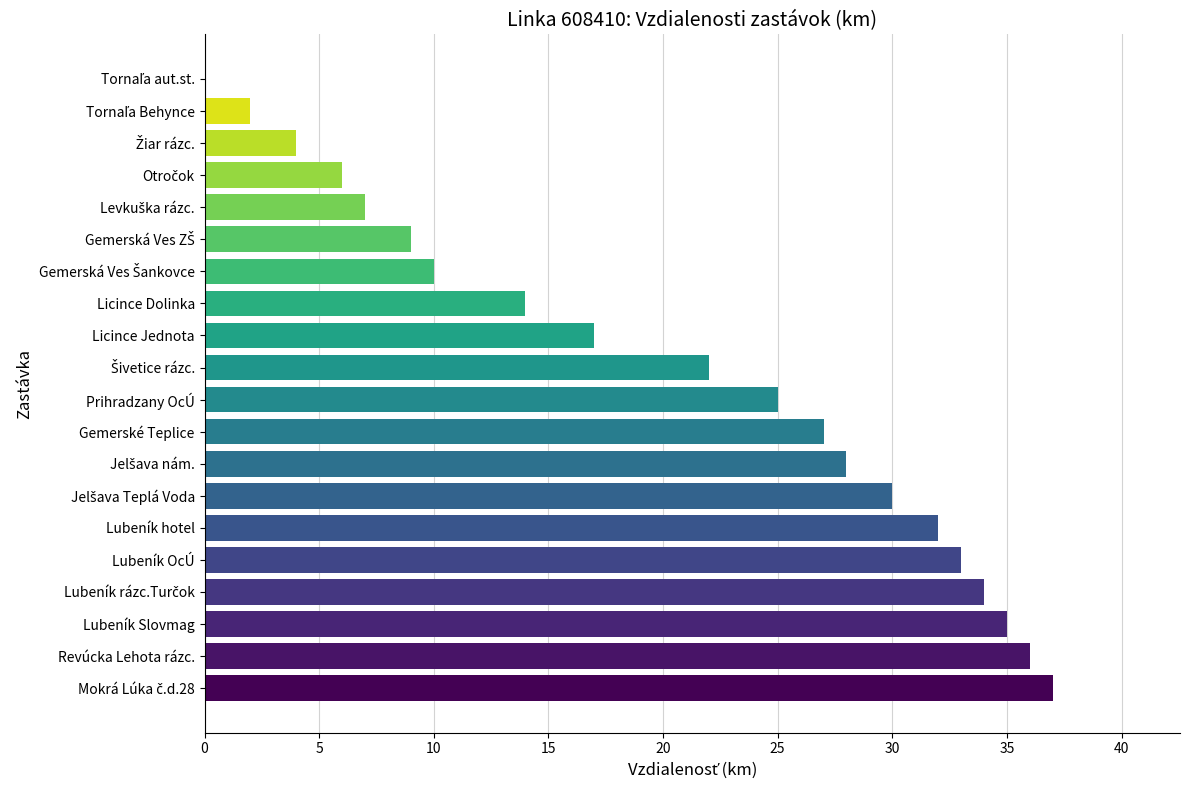

The chart shows a value of 3 at Licince Dolinka. True or false?

False